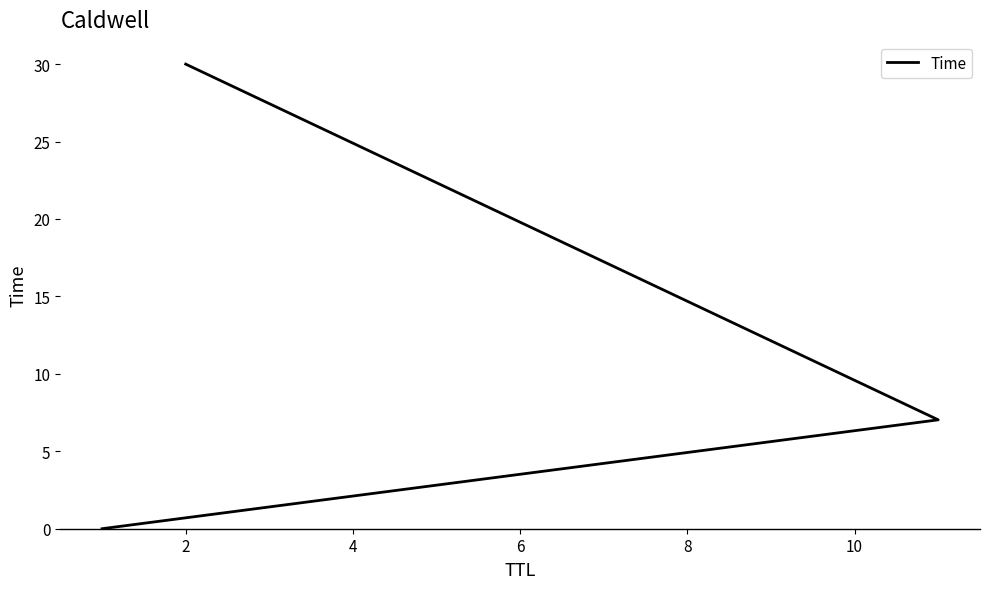

What is the change in value from 0 to 4?

+30.0